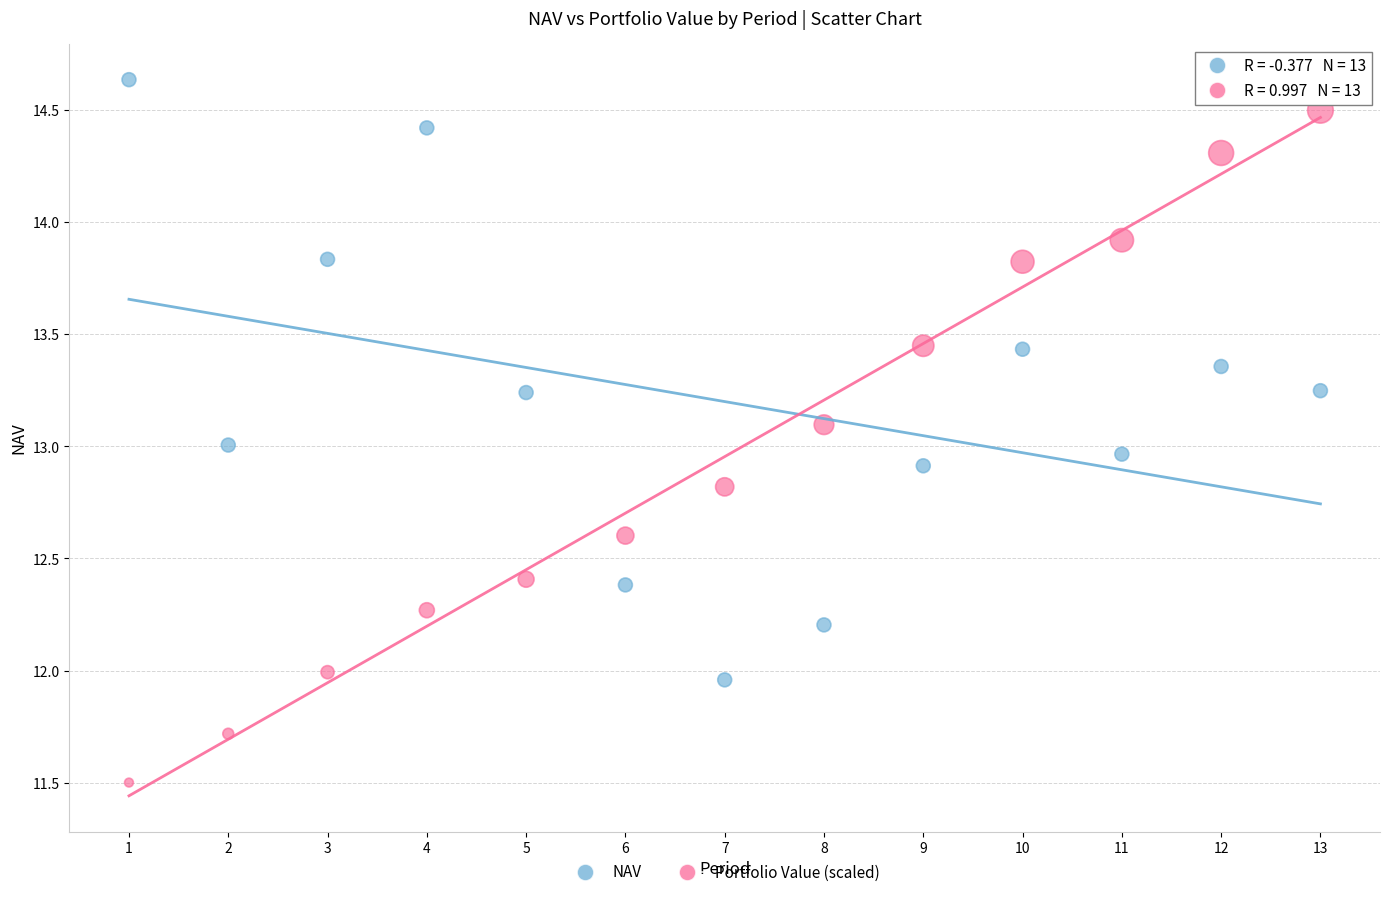

Which series has the largest Y range (max minus min)?

Portfolio Value (scaled)